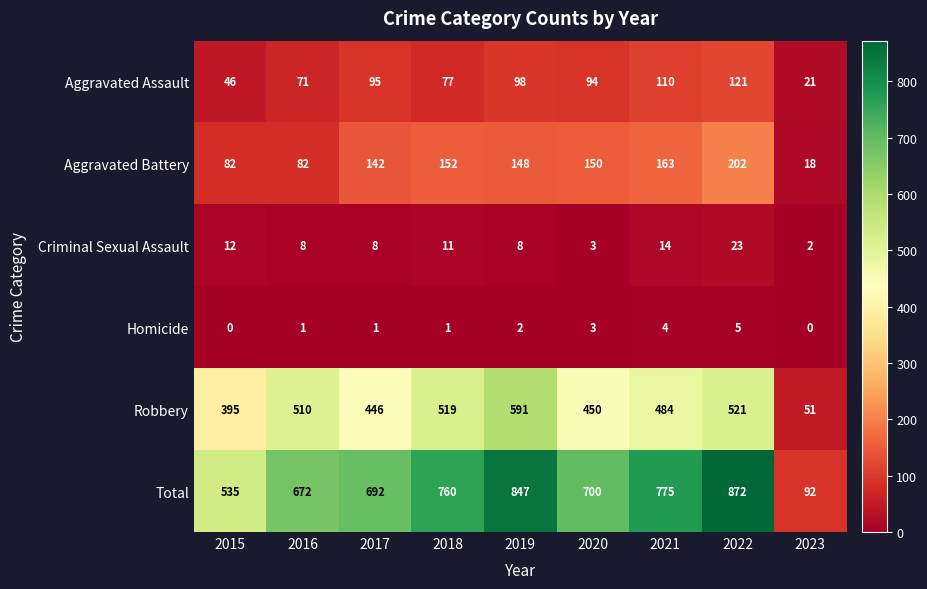

What is the total value across all series at 2020?

1400